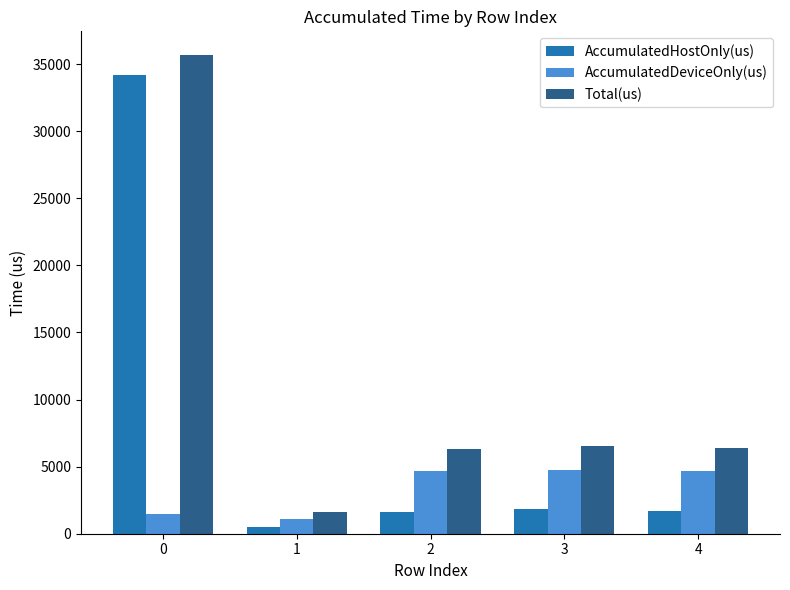

How many bars are there in total?

15